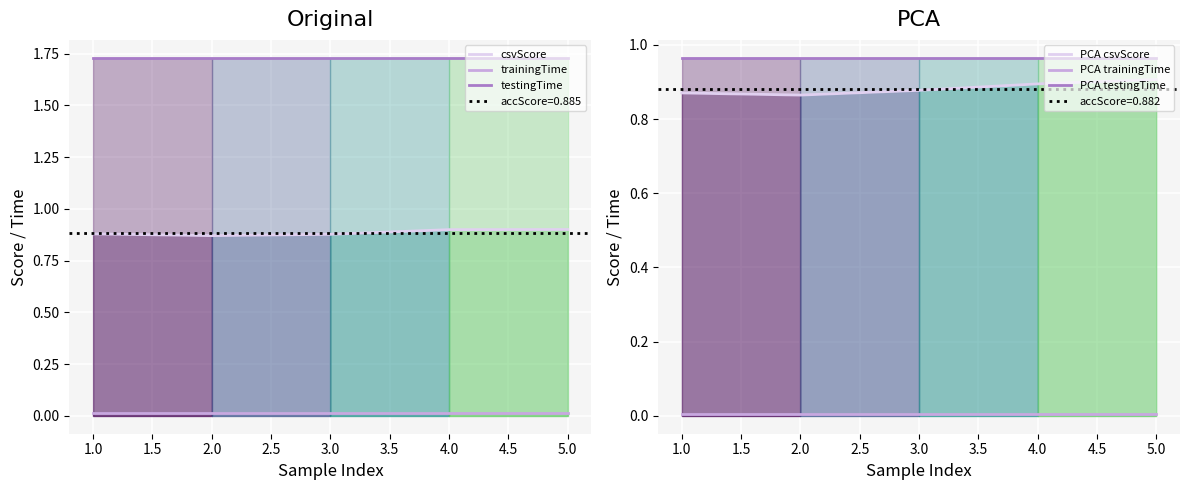

True or false: PCA testingTime has a value of 0.6 at 5.0.

False